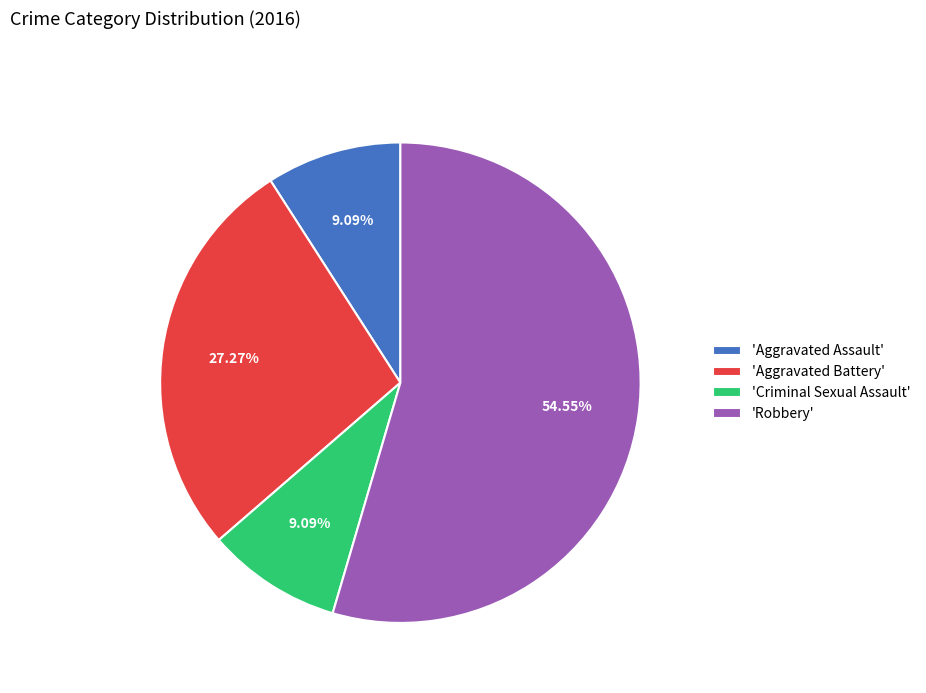

Is the sum of 'Robbery' and 'Aggravated Assault' greater than half?

Yes